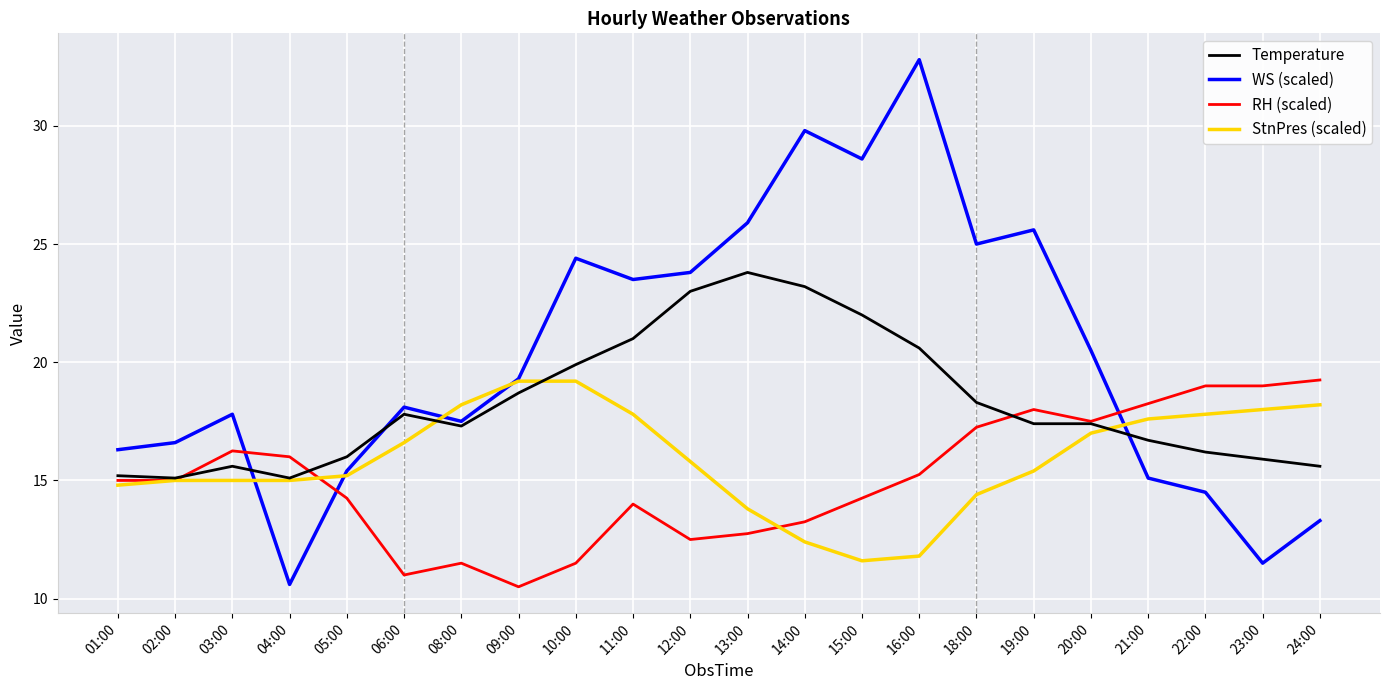

What is the difference between the highest and lowest values at 09:00?

8.8